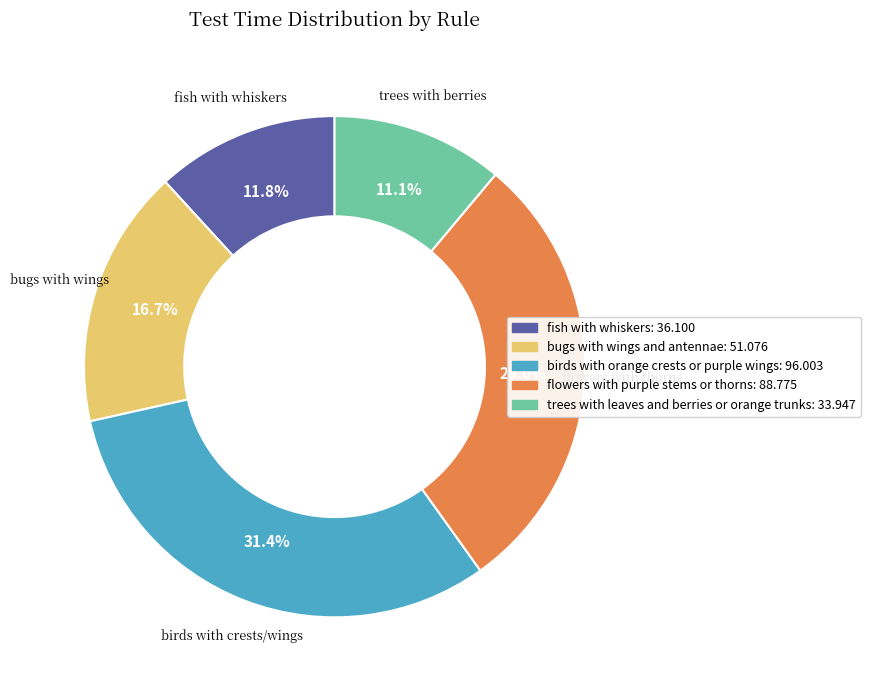

How many slices are in this pie chart?

5